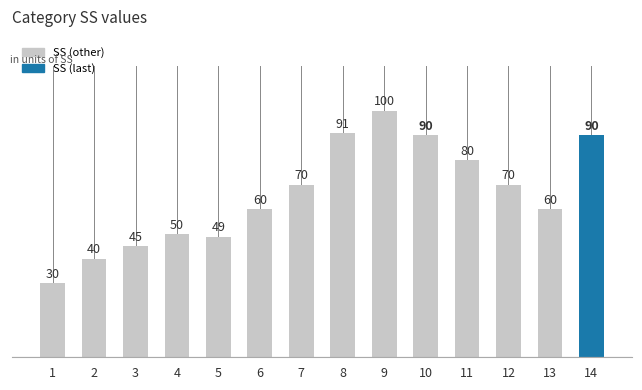

What is the value of the 13th bar from the left?

60